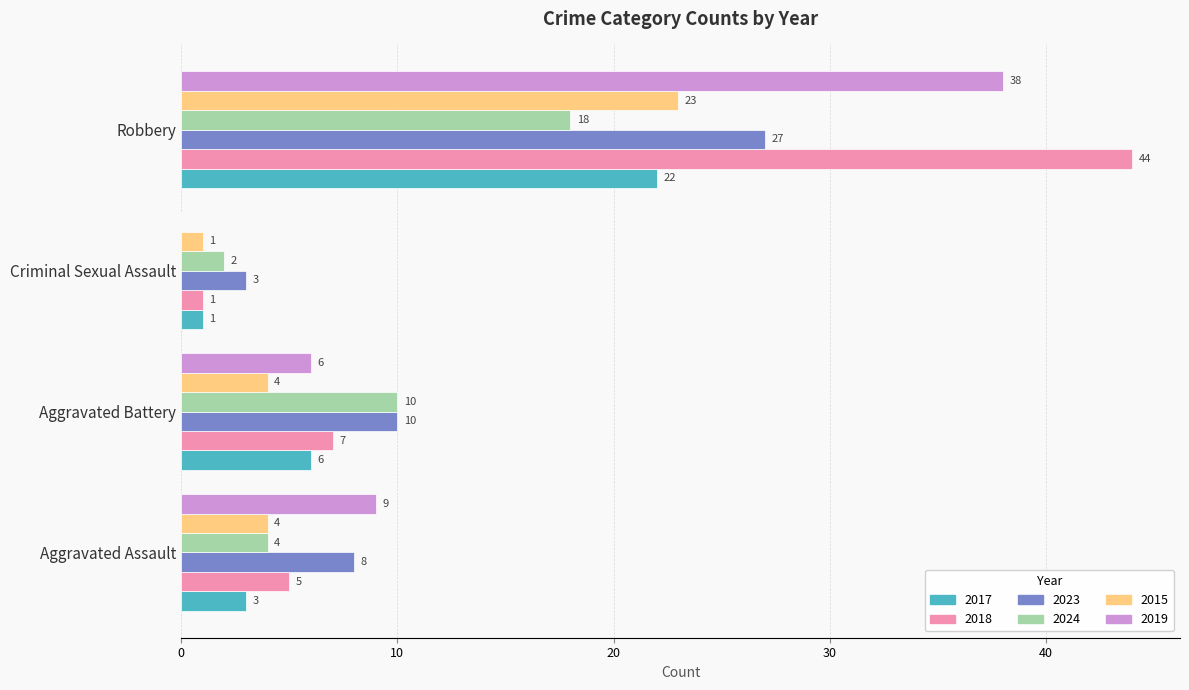

The 2019 series shows 0 at Criminal Sexual Assault. True or false?

True